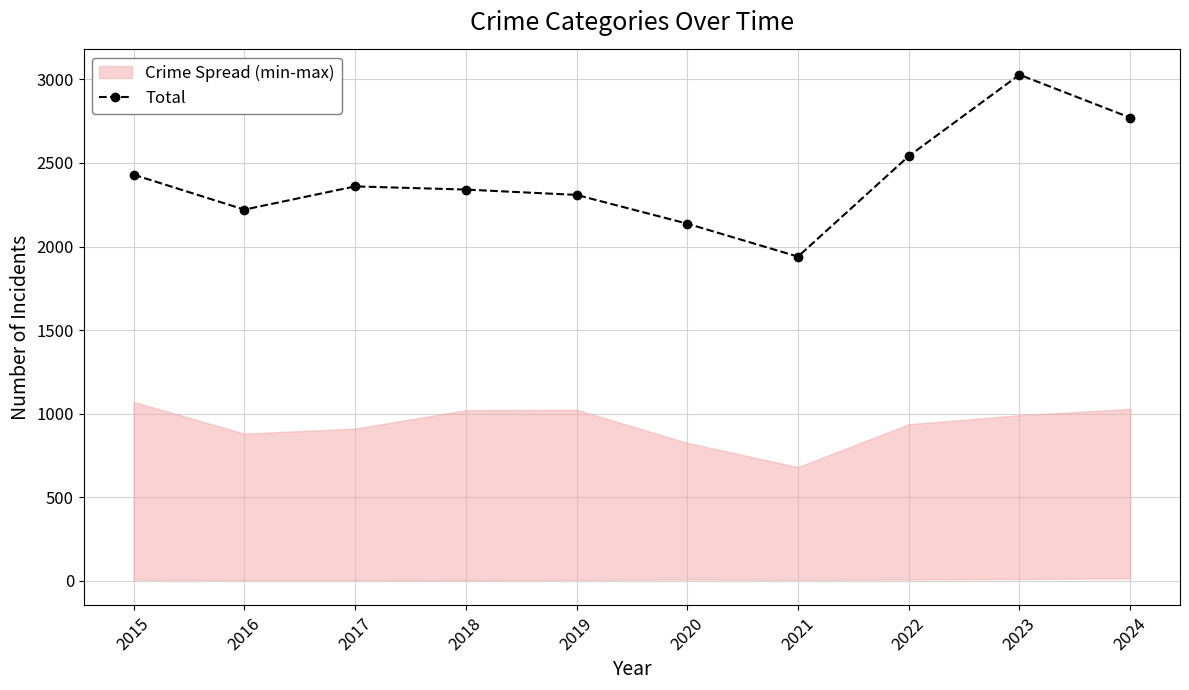

The value at 2017 is 2360. True or false?

True